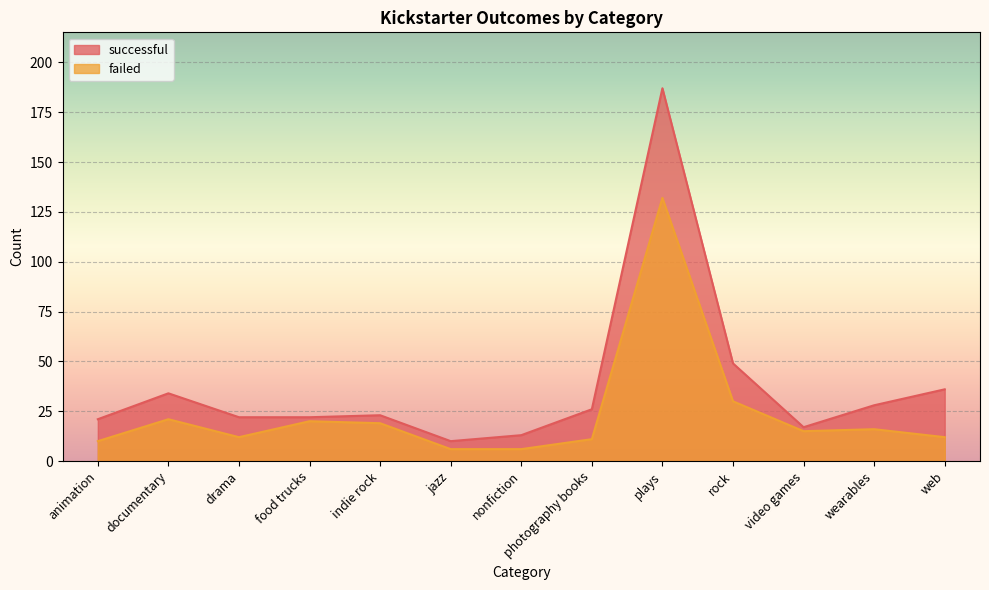

Between photography books and indie rock, which is larger?

photography books